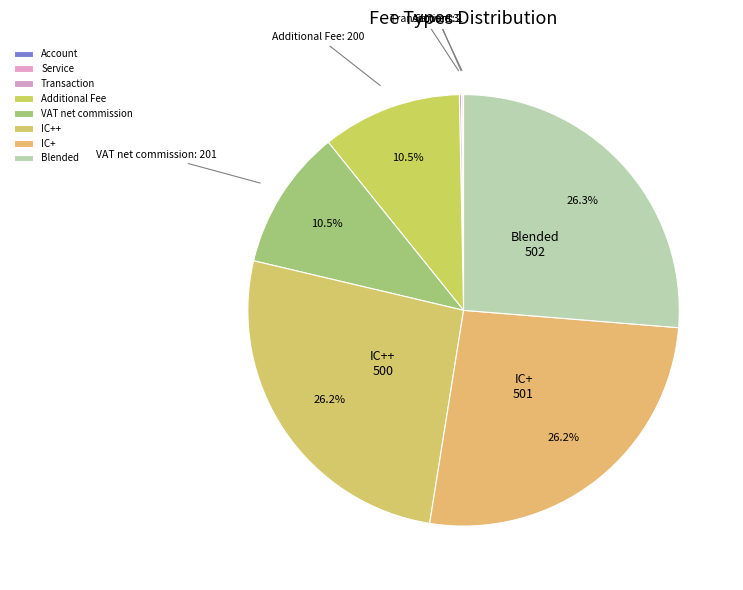

What is the ratio of the value at VAT net commission to the value at Blended?

0.4